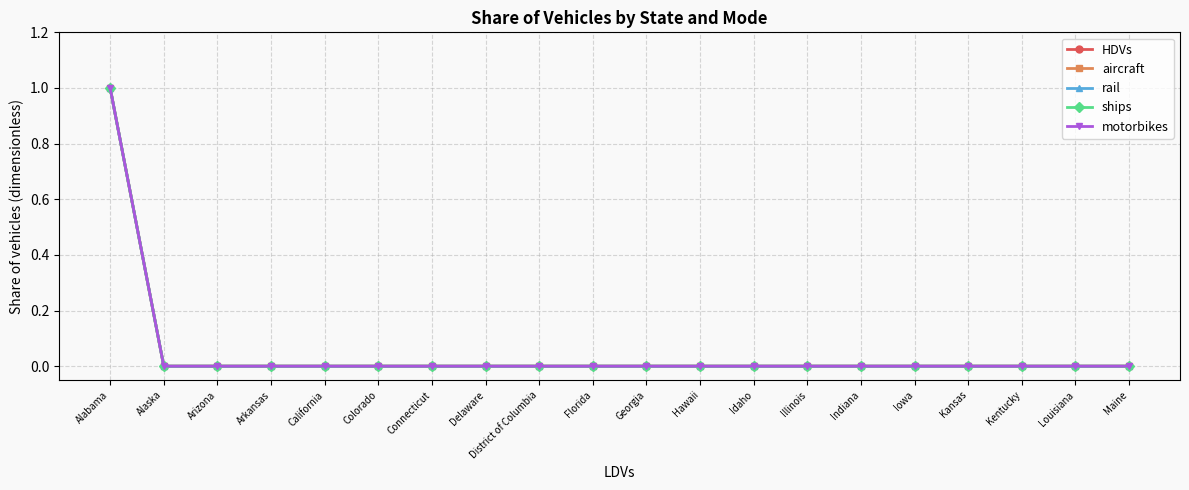

Is this an area chart (filled region under the line)?

No